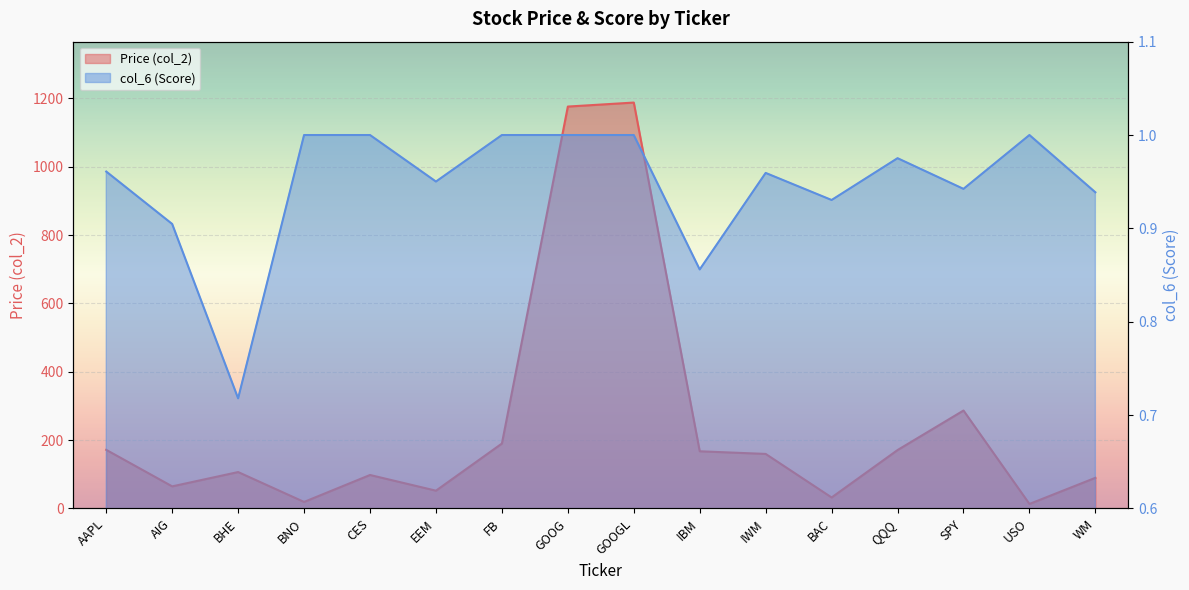

True or false: col_6 and Price (col_2) intersect in this chart.

False